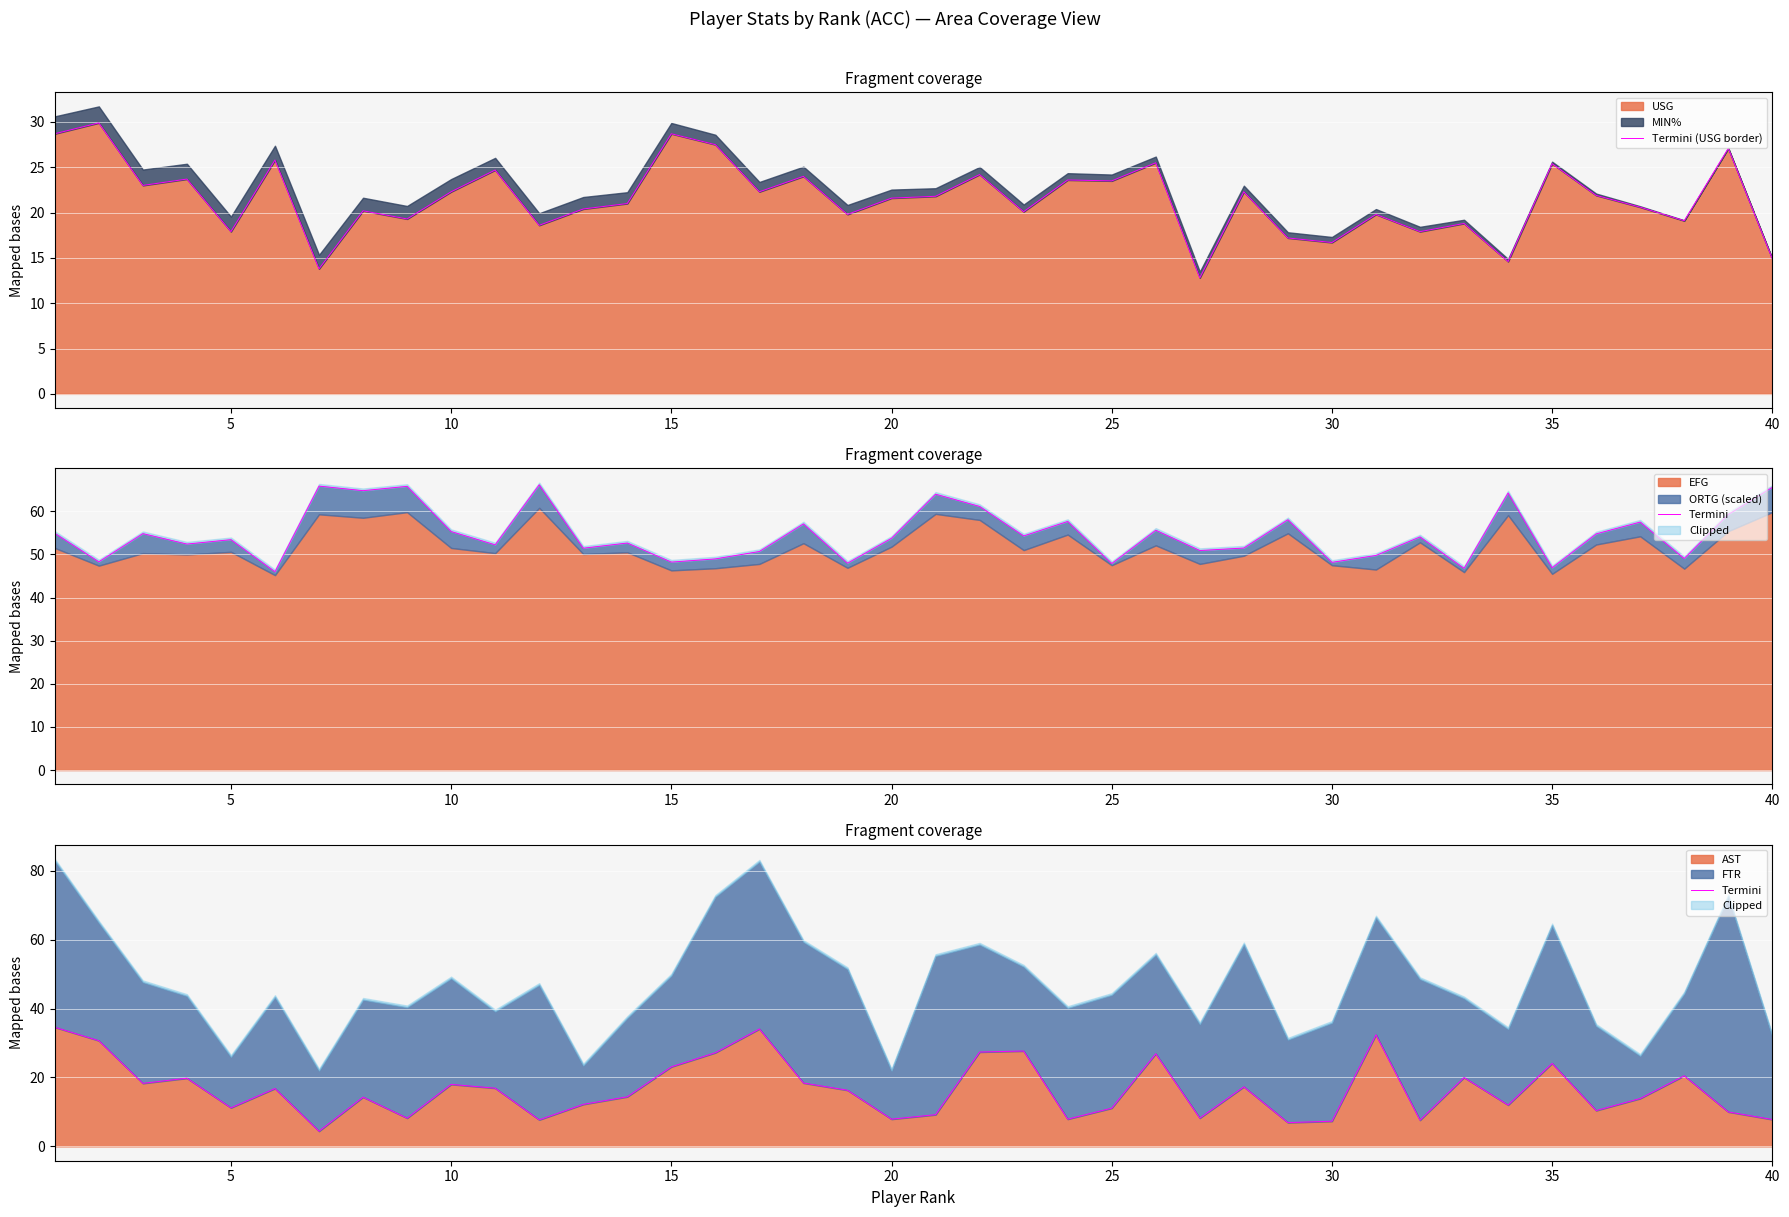

True or false: Termini has more than 0 points higher than both neighbors.

True